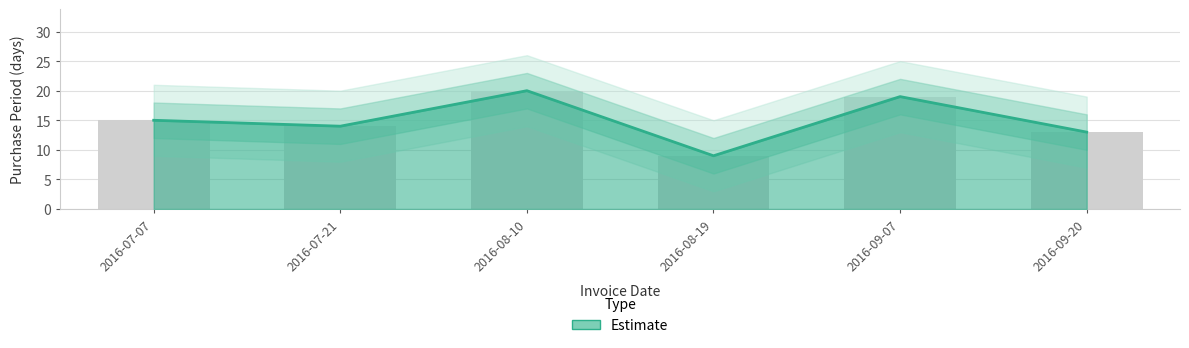

Is it true that the value at 2016-09-20 is 6?

False